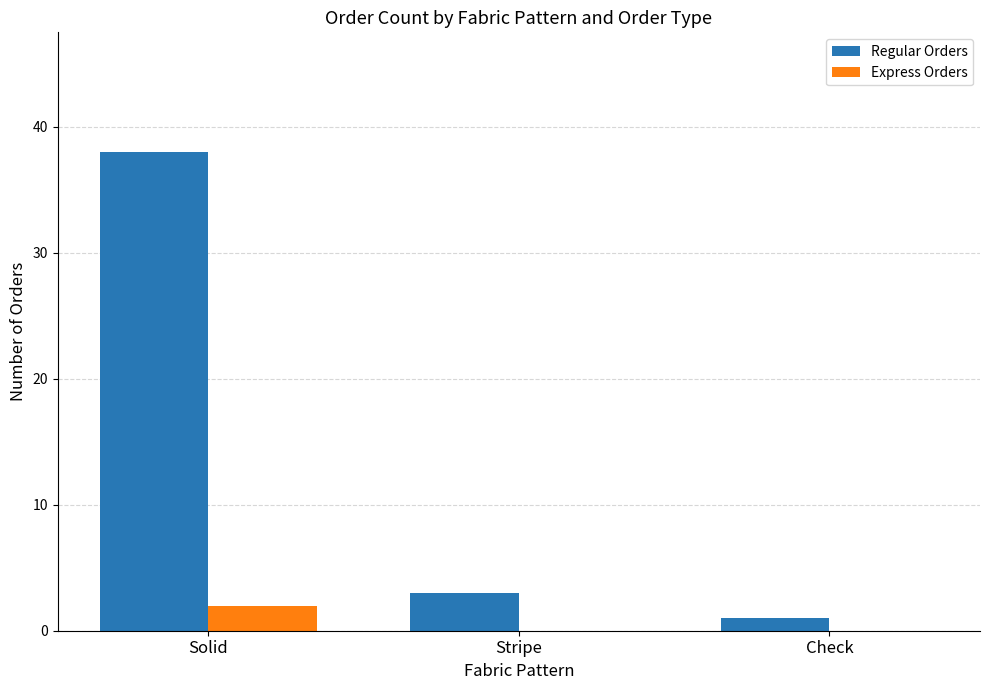

The value of Regular Orders at Solid is 38. True or false?

True